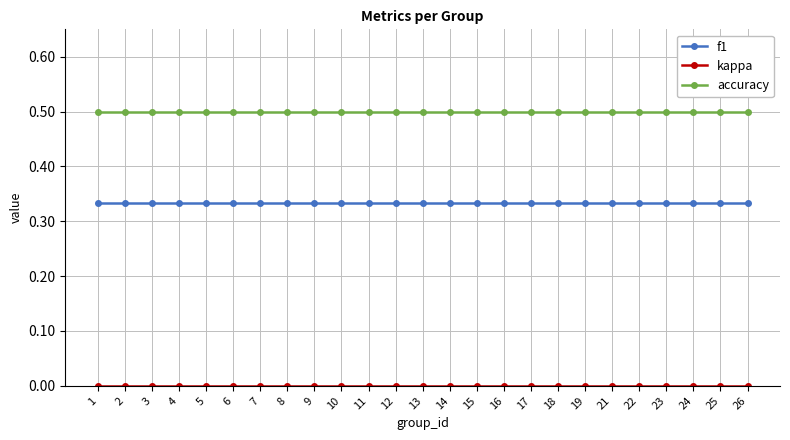

What is the spread (max minus min) of values at 25?

0.5